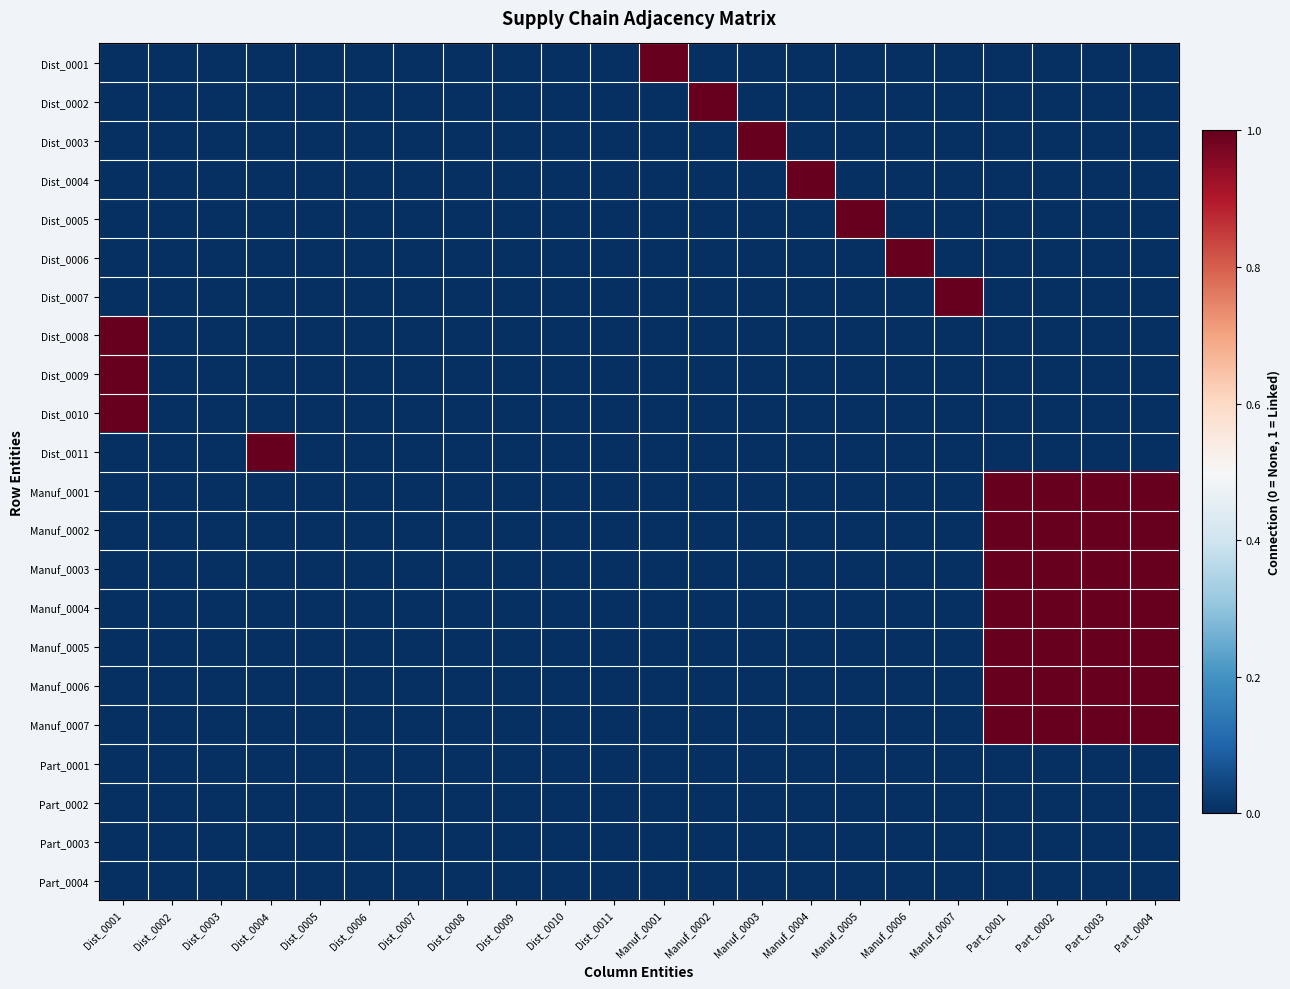

How many series are shown in this chart?

22